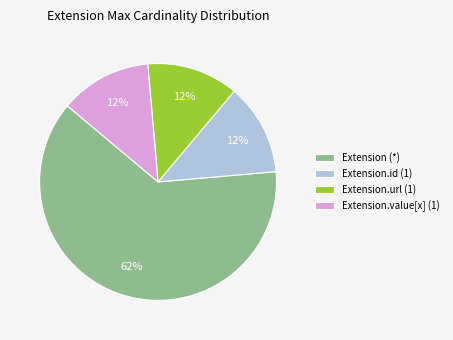

To the nearest percent, what portion does Extension.url (1) represent?

13%